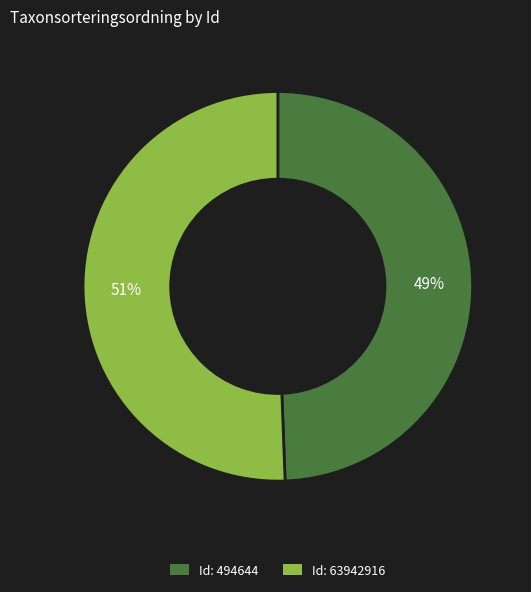

To the nearest percent, what is the average slice percentage?

50%